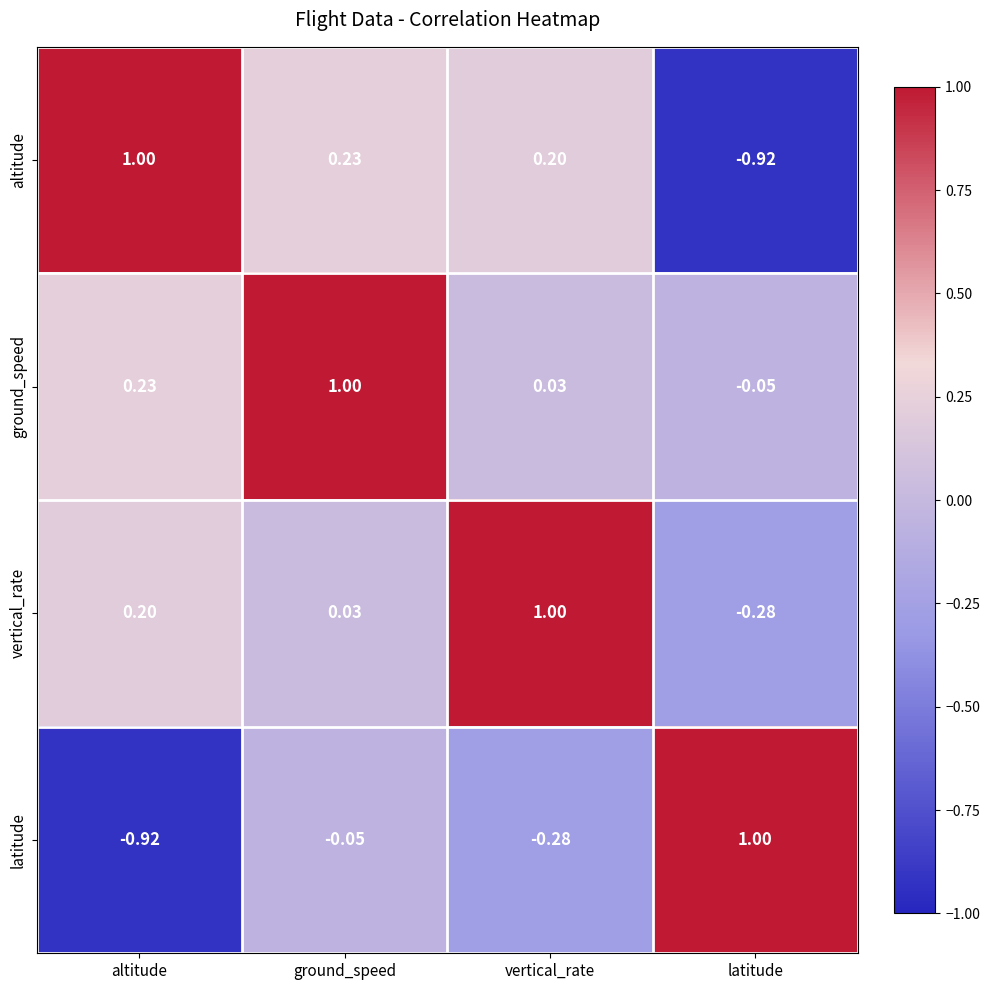

What is the spread (max minus min) of values at altitude?

1.9